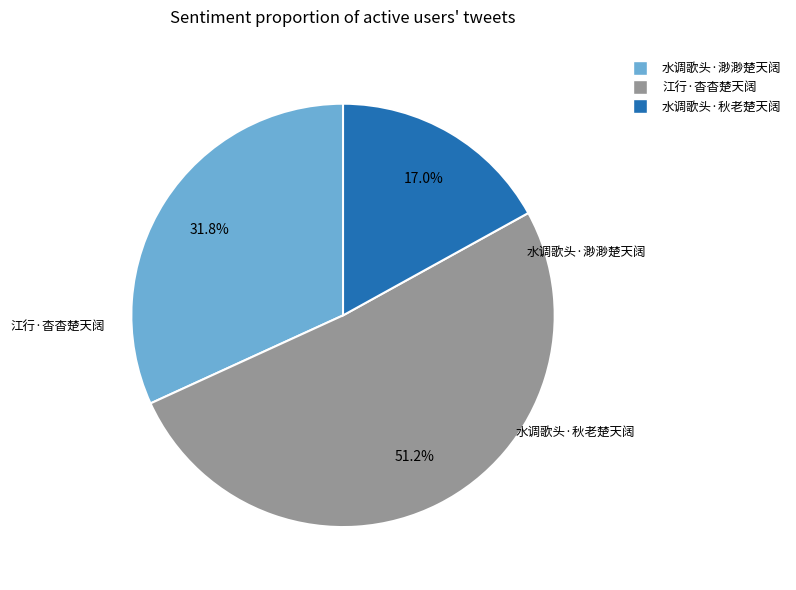

To the nearest percent, what percentage of the pie is 水调歌头·秋老楚天阔?

17%